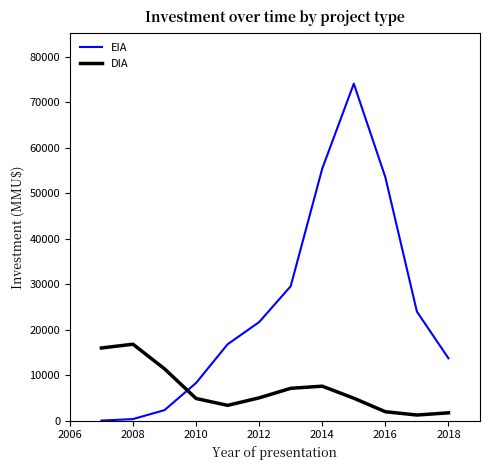

How many intersections are there between DIA and EIA?

1